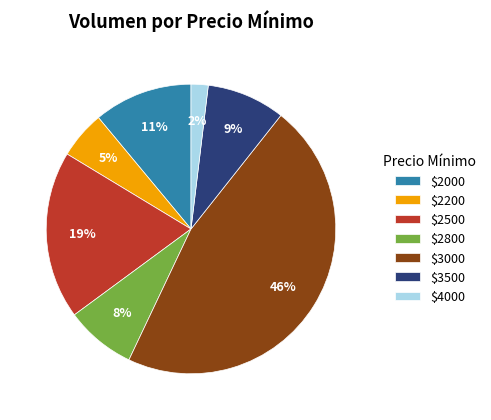

Is there any slice that represents more than half of the pie?

No